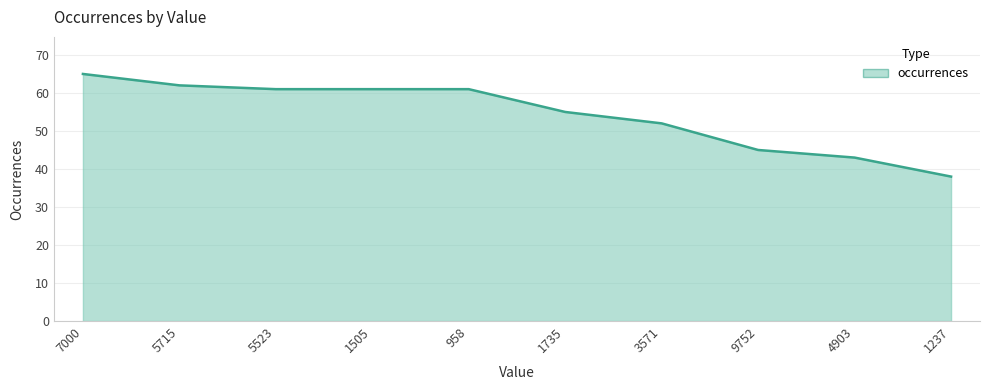

Does the chart have visible grid lines?

Yes